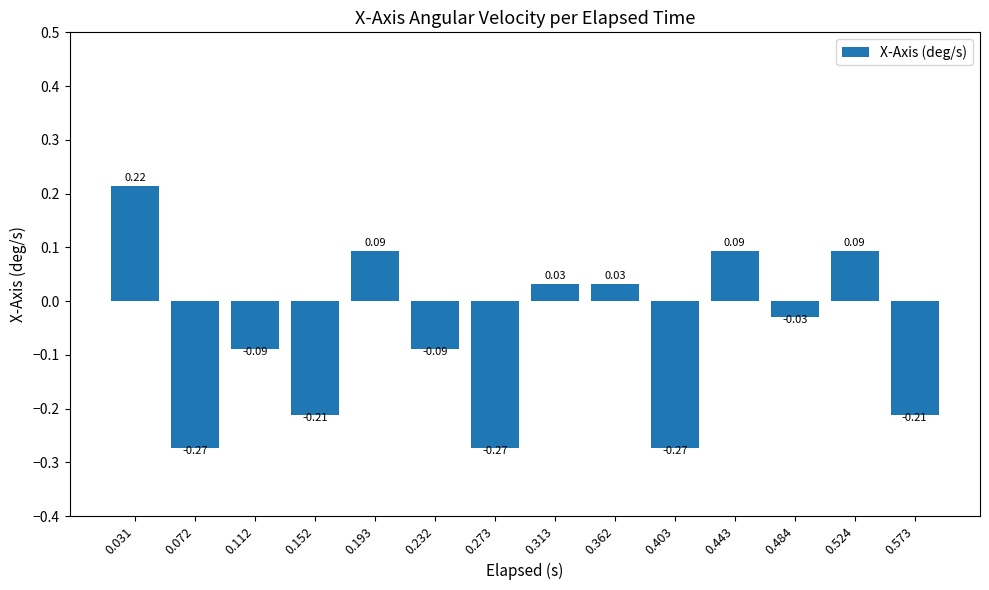

True or false: the data shows 0.1 at 0.031.

False